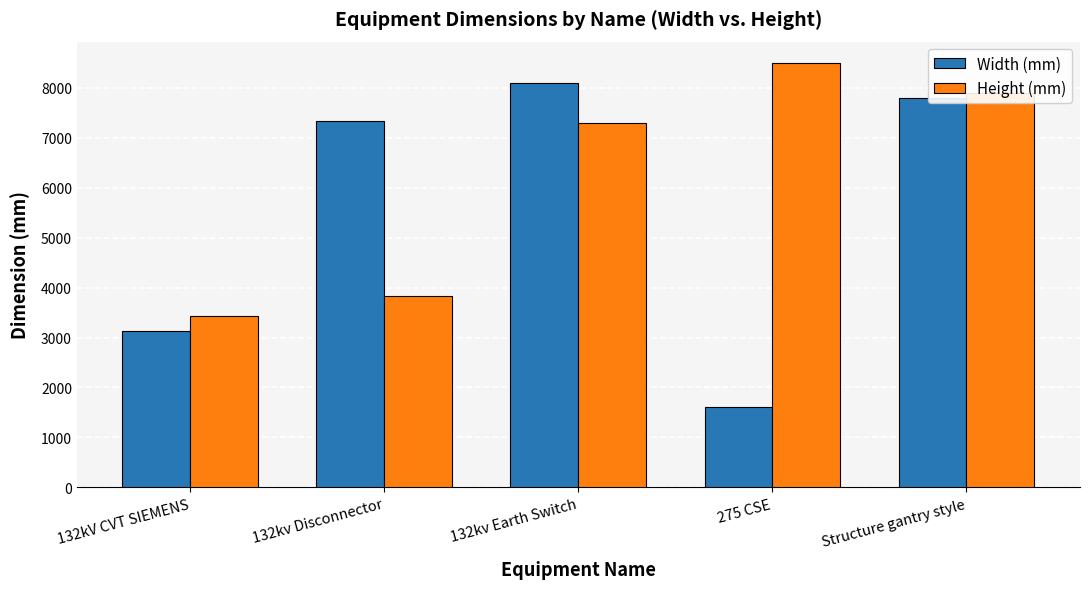

What position from the right is 132kv Earth Switch?

3